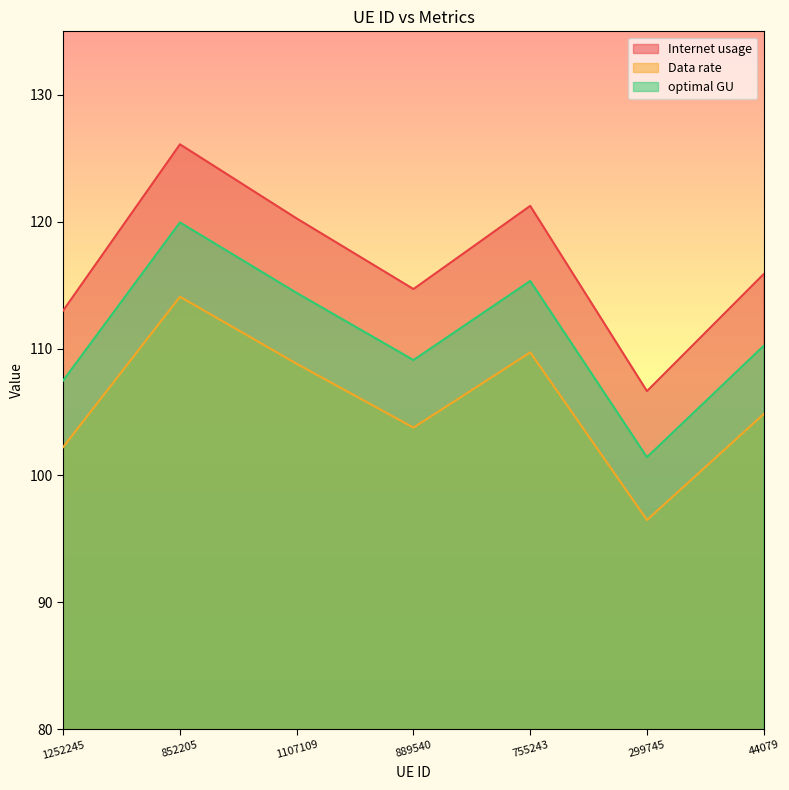

What are all the series names shown in the legend?

Internet usage, Data rate, optimal GU